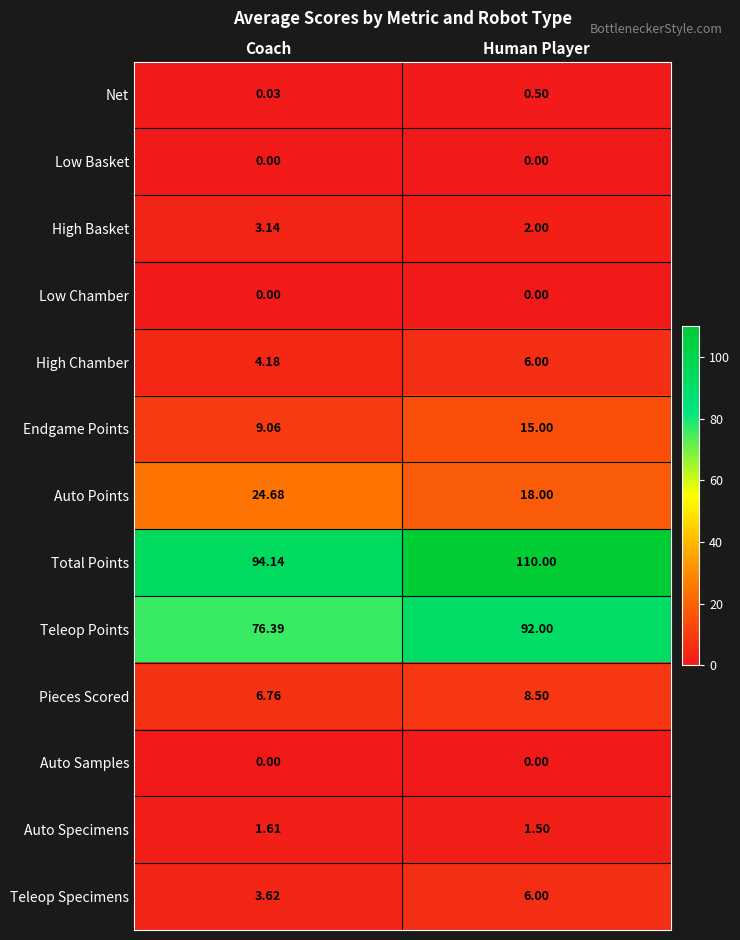

At which category does the chart reach its peak across all series?

Human Player